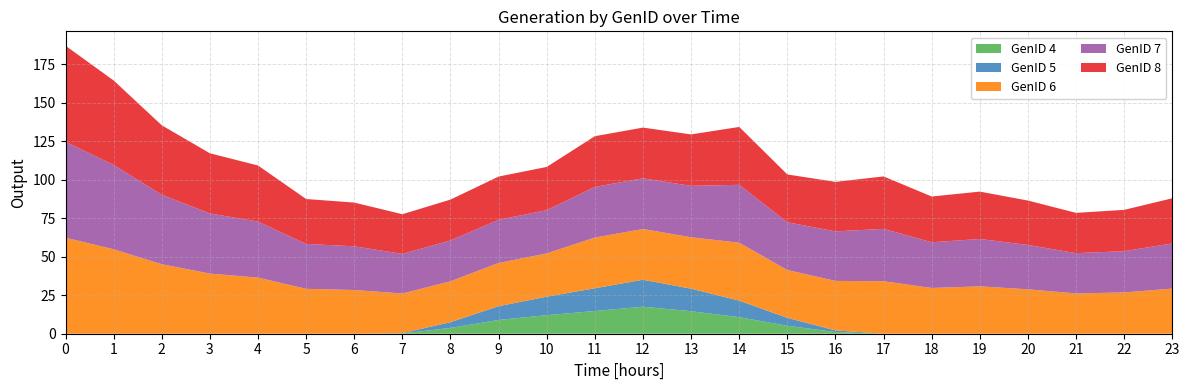

Reading left to right, transcribe all the data shown in this chart.

GenID 4: 0=0.0	1=0.0	2=0.0	3=0.0	4=0.0	5=0.0	6=0.0	7=0.2	8=3.8	9=8.9	10=12.0	11=14.8	12=17.5	13=14.6	14=10.7	15=5.2	16=1.1	17=0.0	18=0.0	19=0.0	20=0.0	21=0.0	22=0.0	23=0.0
GenID 5: 0=0.0	1=0.0	2=0.0	3=0.0	4=0.0	5=0.0	6=0.0	7=0.2	8=3.8	9=8.9	10=12.0	11=14.8	12=17.5	13=14.6	14=10.7	15=5.2	16=1.1	17=0.0	18=0.0	19=0.0	20=0.0	21=0.0	22=0.0	23=0.0
GenID 6: 0=62.3	1=54.8	2=45.1	3=39.1	4=36.4	5=29.2	6=28.4	7=25.7	8=26.5	9=28.1	10=28.1	11=32.9	12=32.9	13=33.4	14=37.6	15=31.0	16=32.1	17=34.0	18=29.7	19=30.8	20=28.8	21=26.2	22=26.8	23=29.3
GenID 7: 0=62.3	1=54.8	2=45.1	3=39.1	4=36.4	5=29.2	6=28.4	7=25.7	8=26.5	9=28.1	10=28.1	11=32.9	12=32.9	13=33.4	14=37.6	15=31.0	16=32.1	17=34.0	18=29.7	19=30.8	20=28.8	21=26.2	22=26.8	23=29.3
GenID 8: 0=62.3	1=54.8	2=45.1	3=39.1	4=36.4	5=29.2	6=28.4	7=25.7	8=26.5	9=28.1	10=28.1	11=32.9	12=32.9	13=33.4	14=37.6	15=31.0	16=32.1	17=34.0	18=29.7	19=30.8	20=28.8	21=26.2	22=26.8	23=29.3